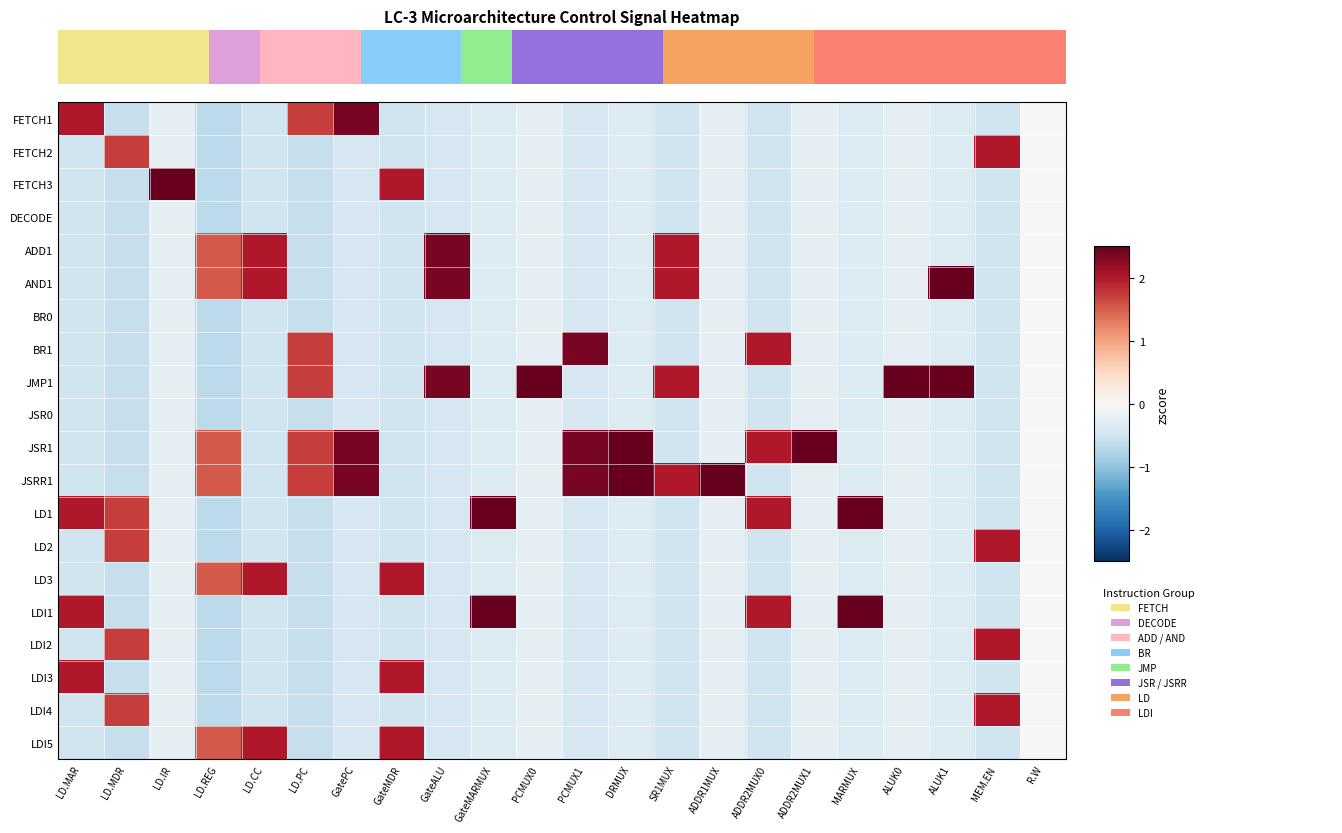

How many distinct data groups are displayed?

20